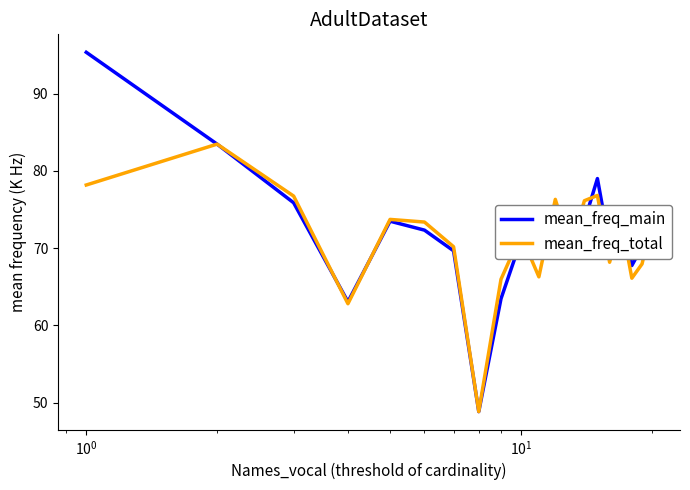

What is the maximum value shown in the chart?

95.4